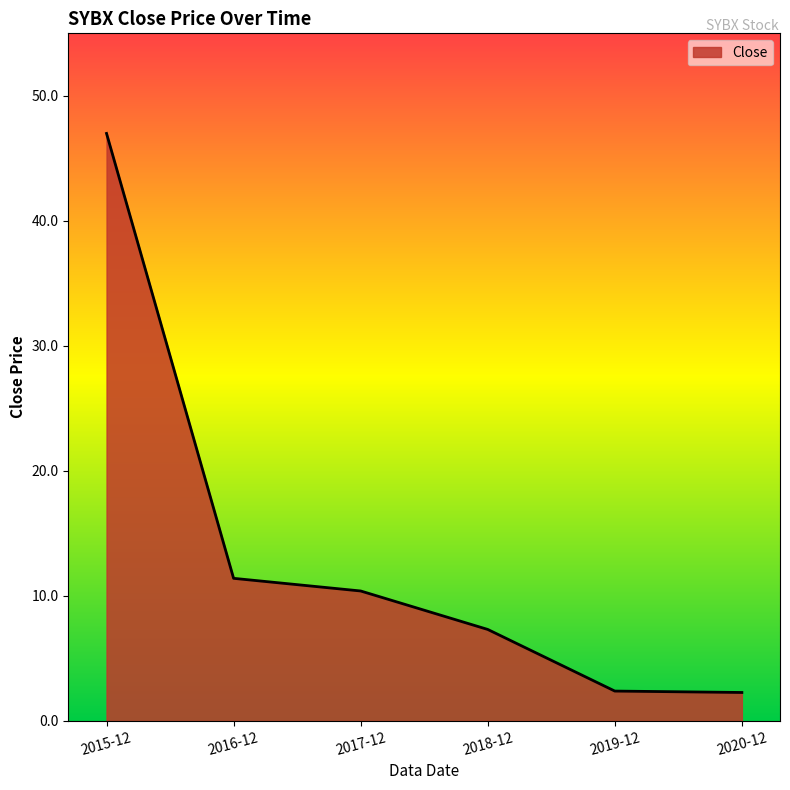

Is it true that the value at 2017-12 is 2.4?

False